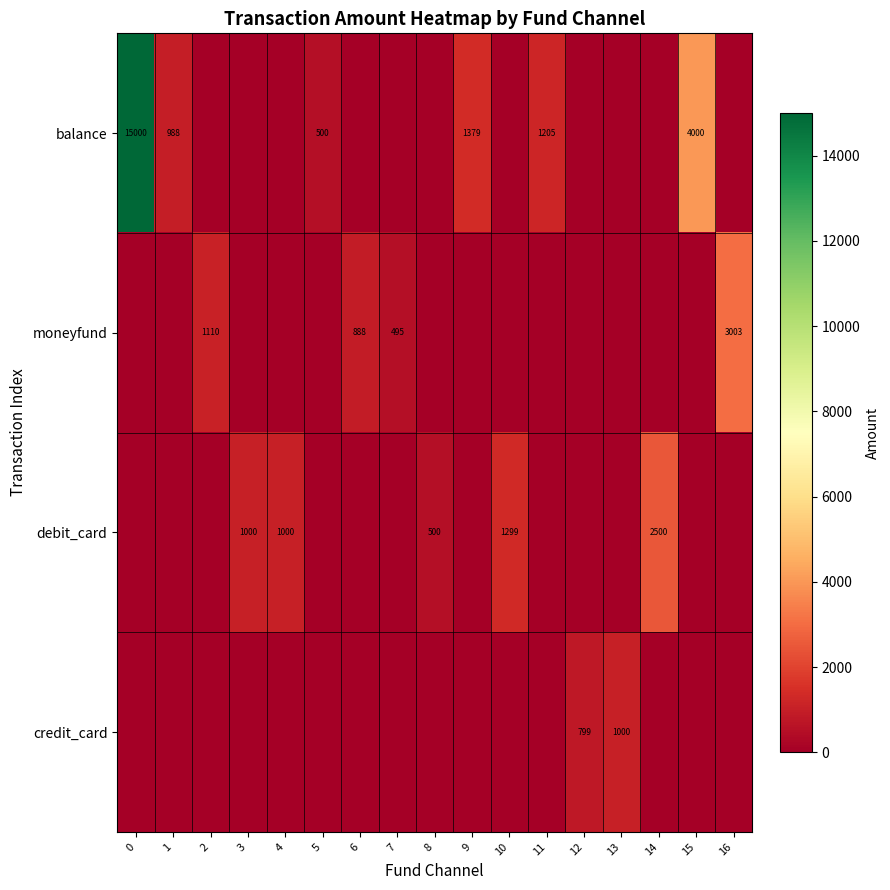

Is it true that balance equals 500 at 5?

True